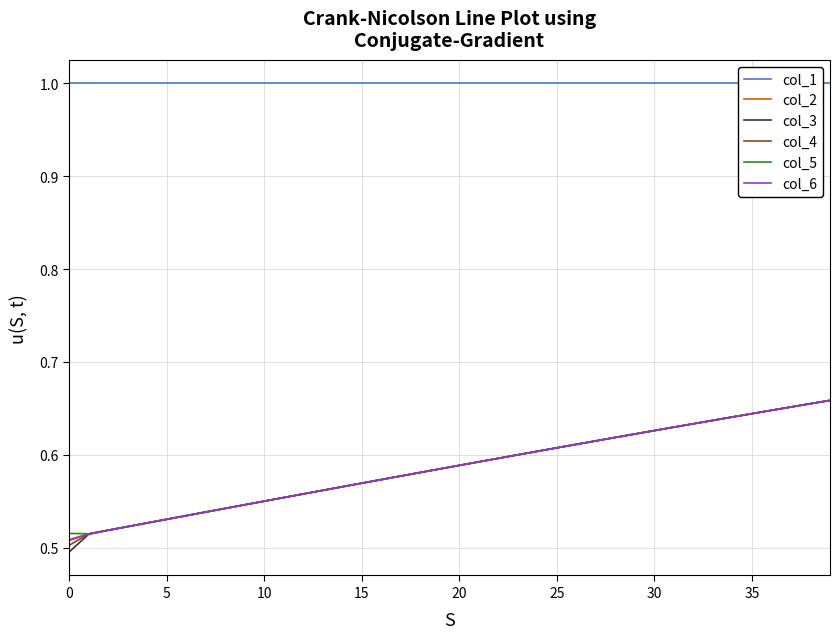

At how many categories does at least one series exceed 0?

40